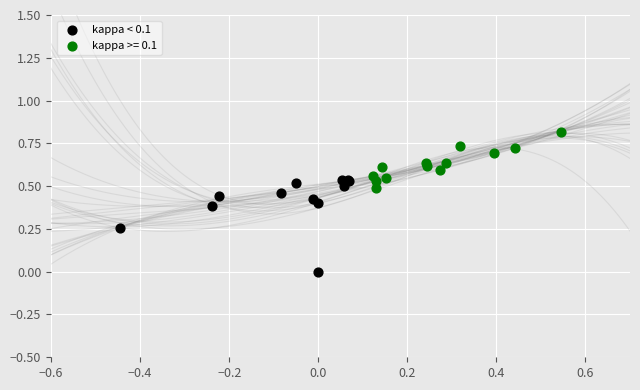

Which series reaches the maximum Y coordinate?

kappa >= 0.1